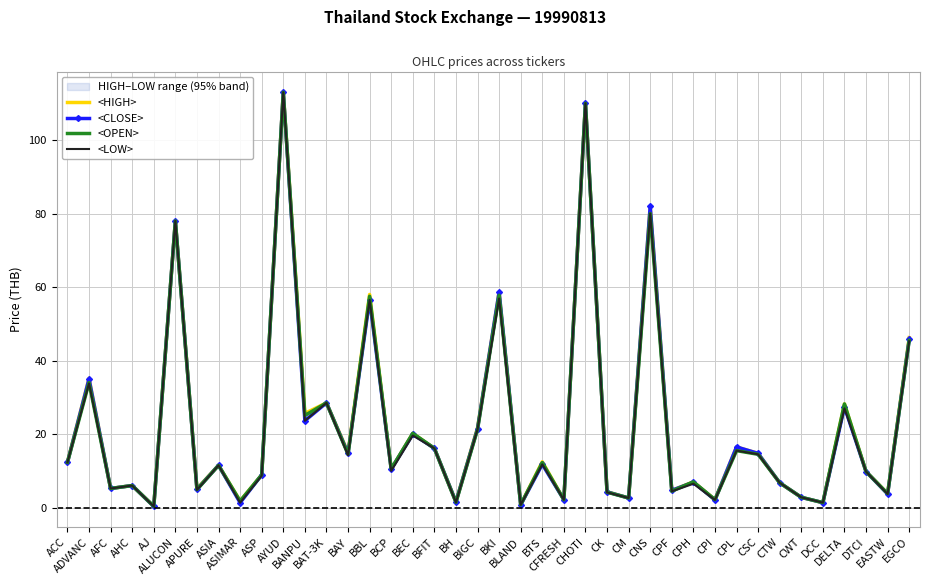

How many values in the <OPEN> series exceed 11?

20